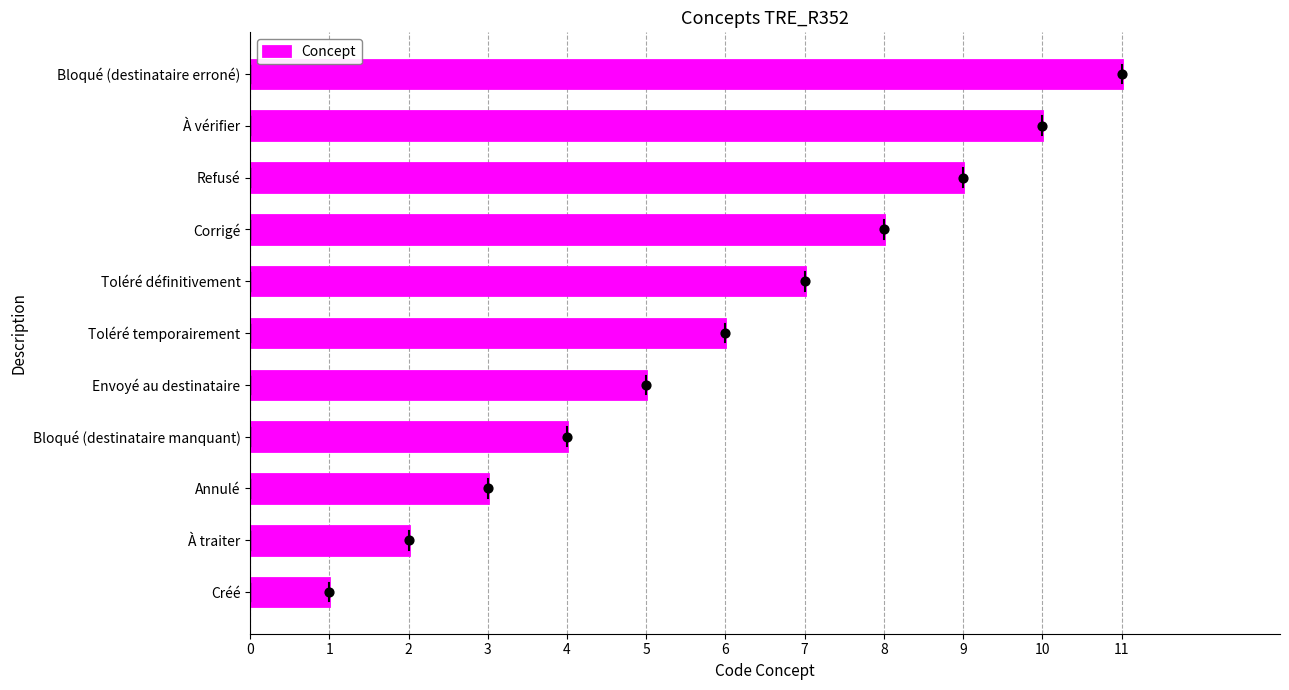

At which label does Concept reach its peak?

Bloqué (destinataire erroné)